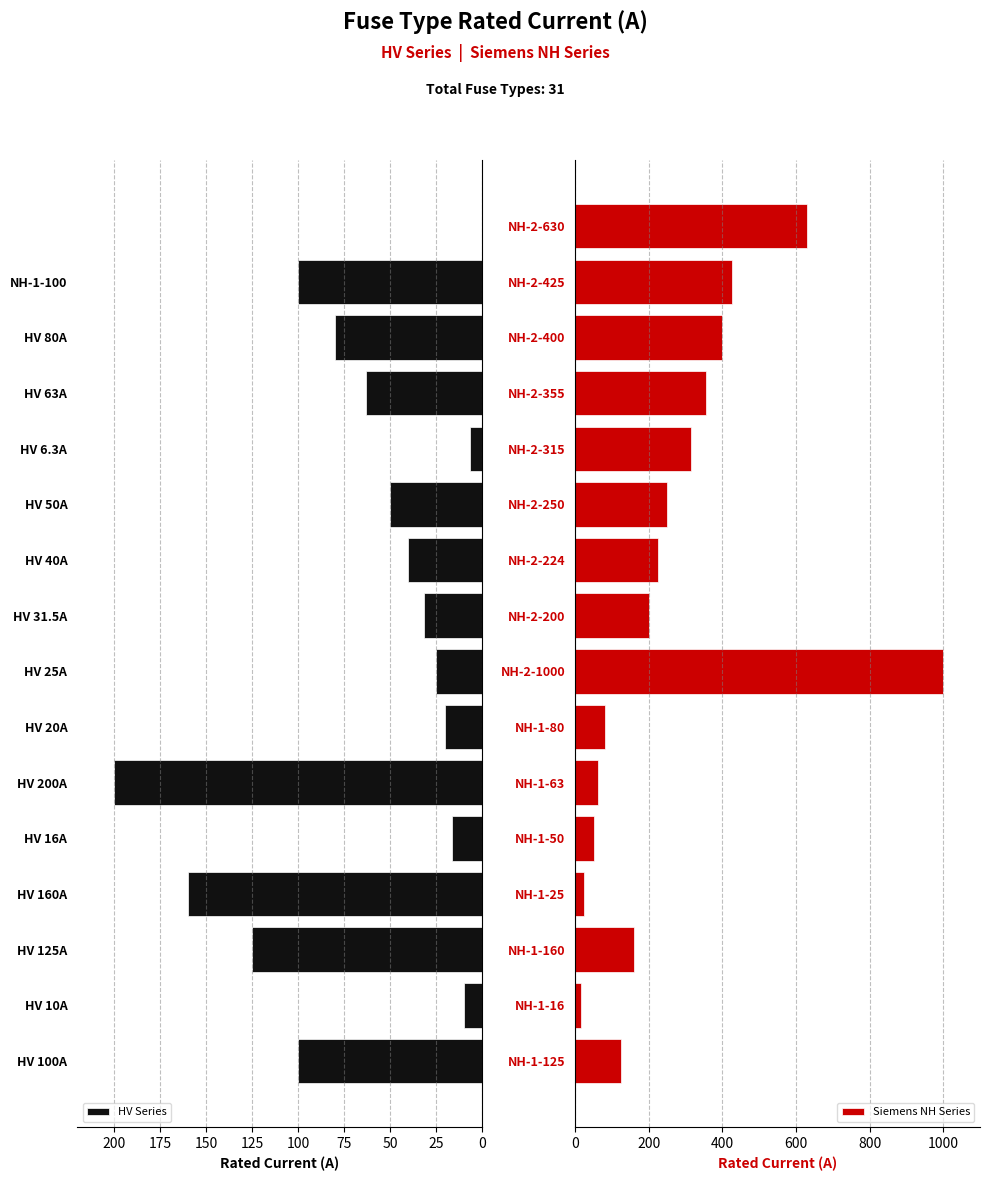

True or false: HV Series has a value of 10.0 at HV 10A.

True